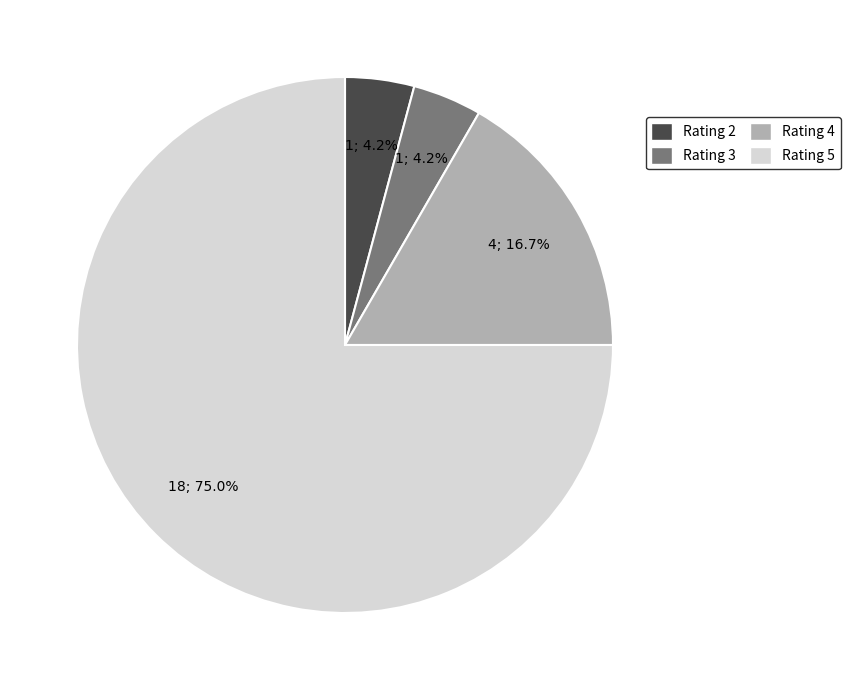

Which has a higher value, Rating 4 or Rating 3?

Rating 4